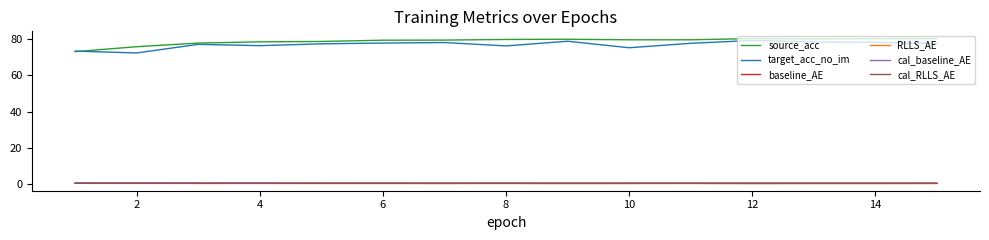

True or false: target_acc_no_im and cal_RLLS_AE cross at least once.

False